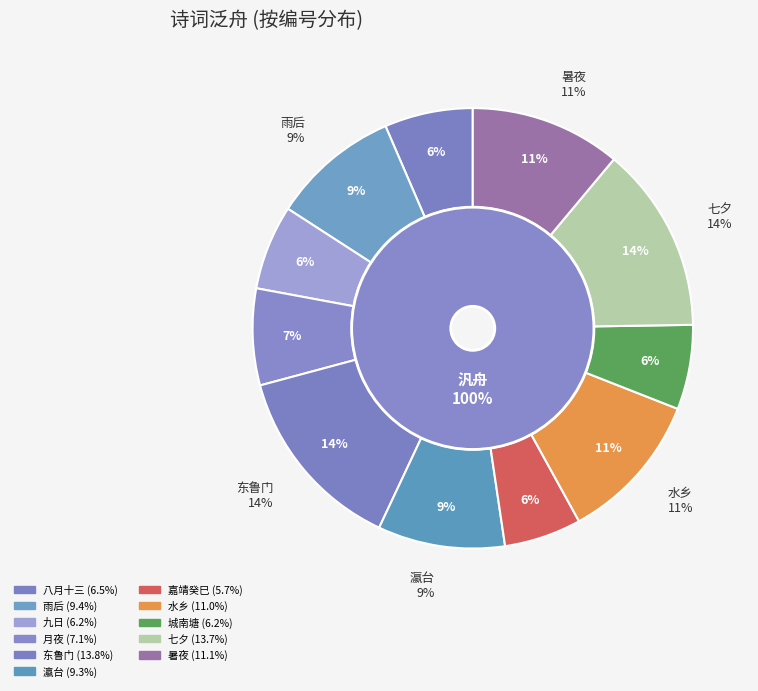

How many slices are in this pie chart?

11